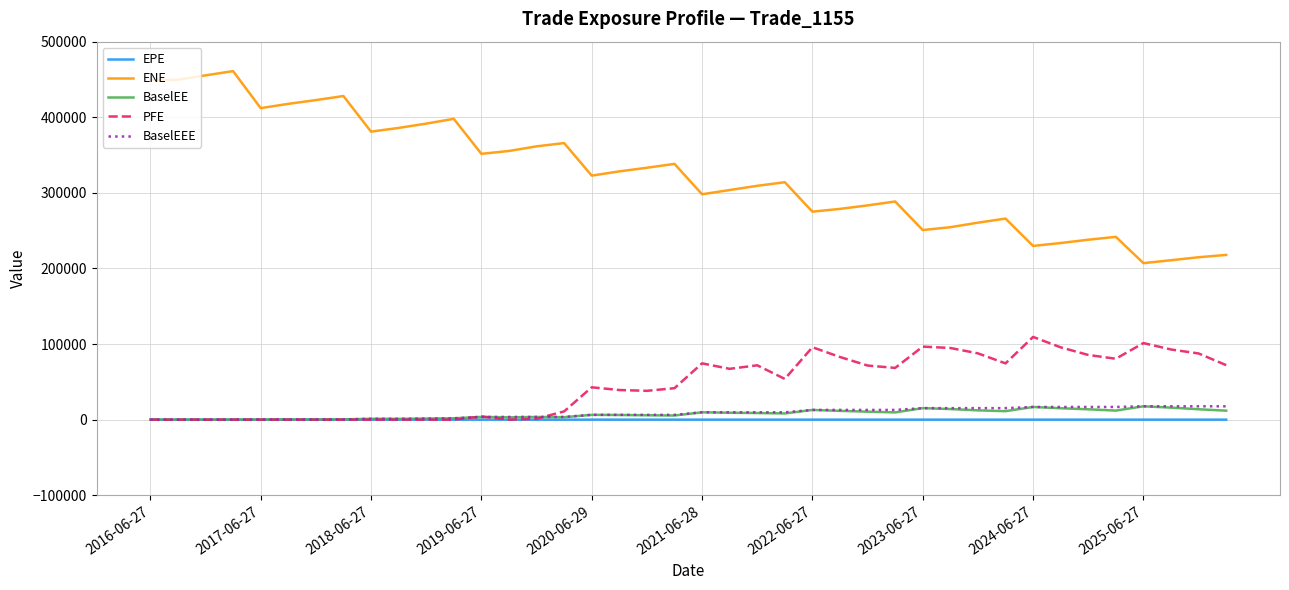

How many lines are shown in the chart?

5